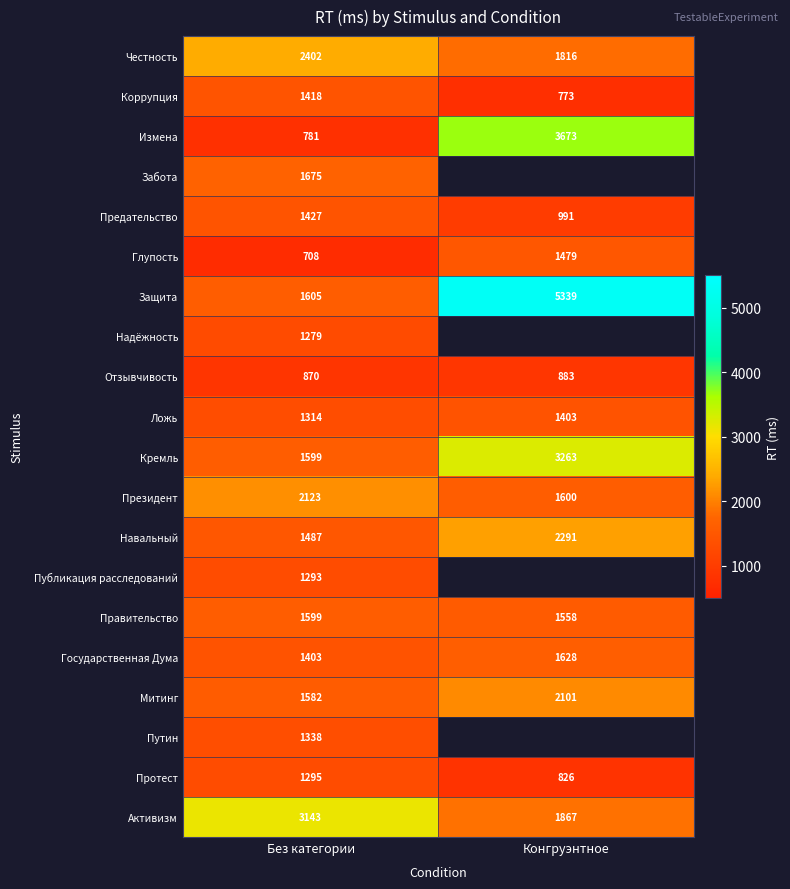

At which label does Протест reach its peak?

Без категории